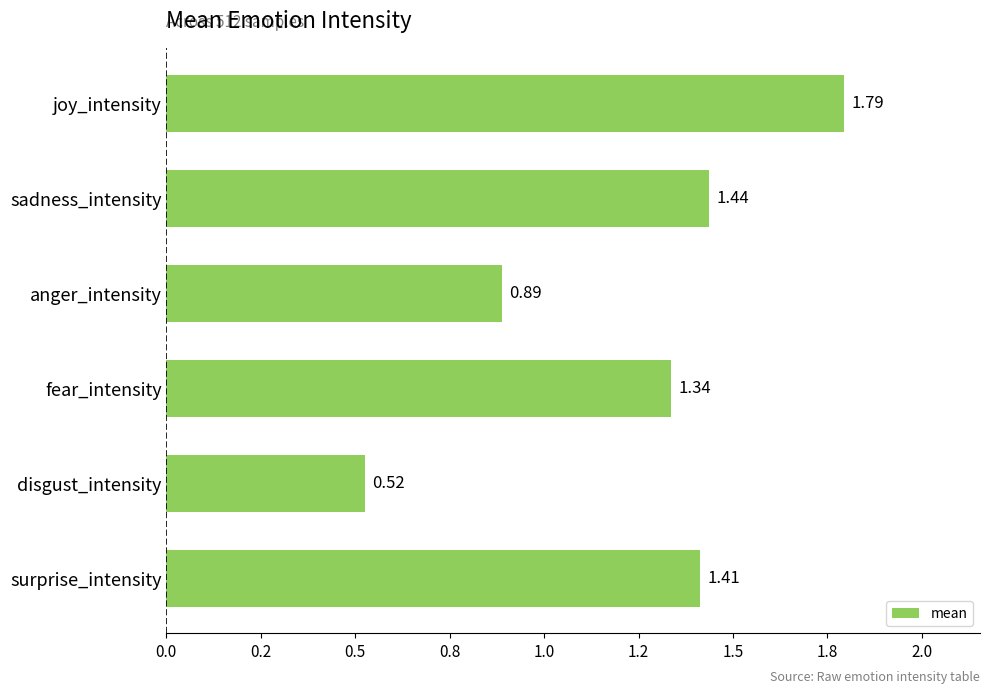

Does the chart contain stacked bars?

No